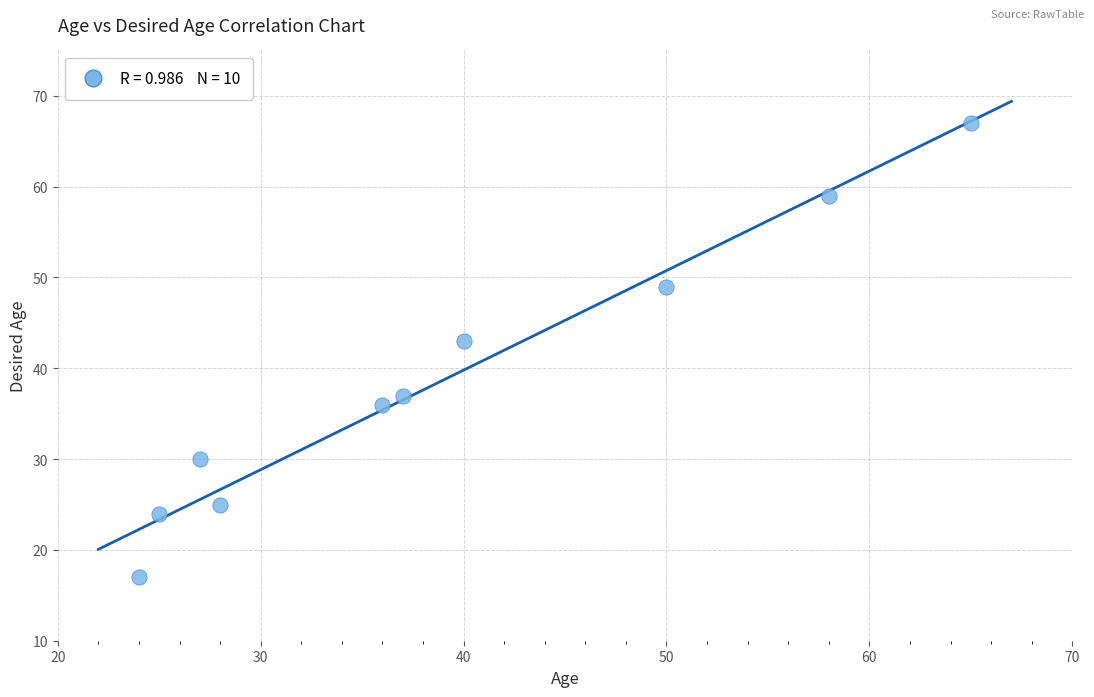

What is the average X value?

39